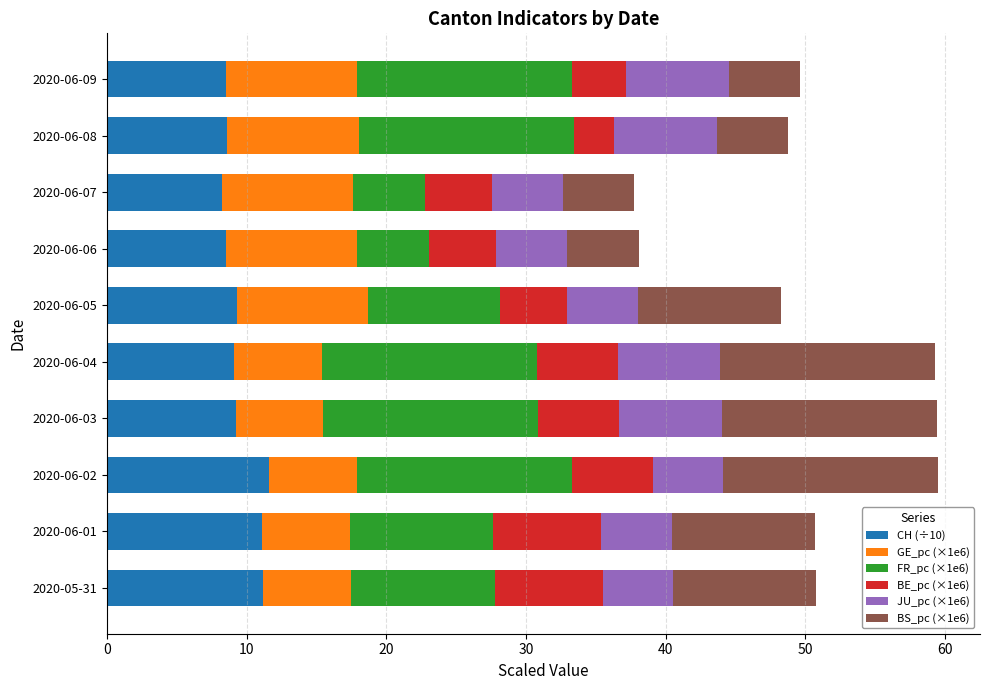

What is the total value across all series at 2020-06-06?

38.1